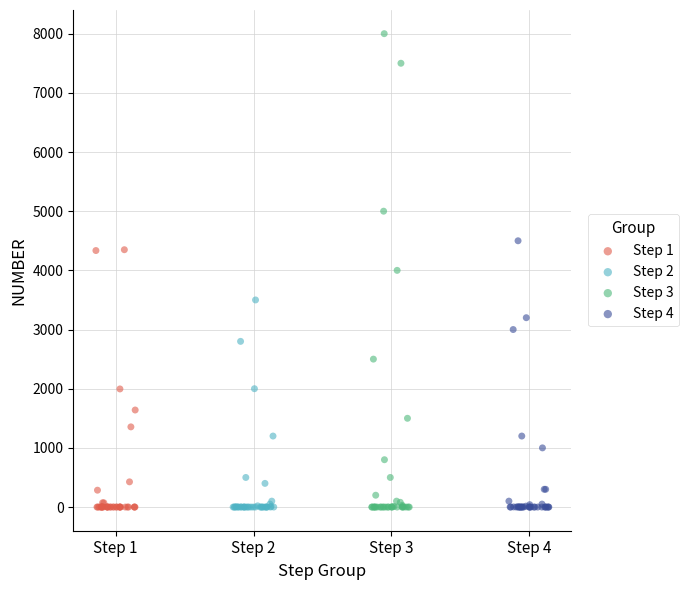

Which series has the widest spread of Y values?

Step 3